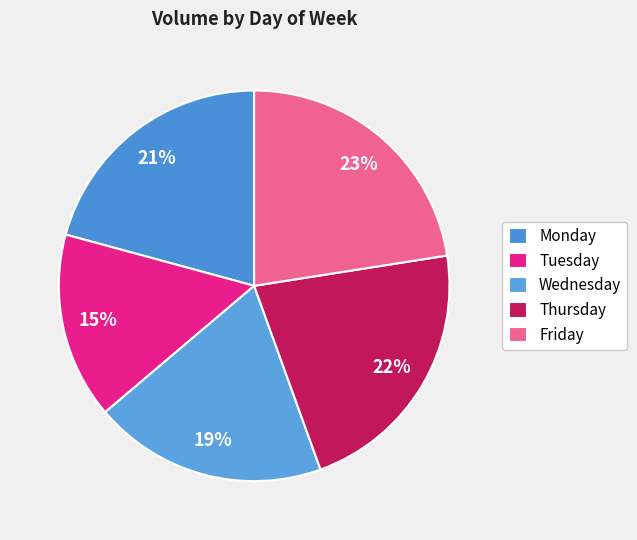

True or false: Friday accounts for 1% of the total.

False